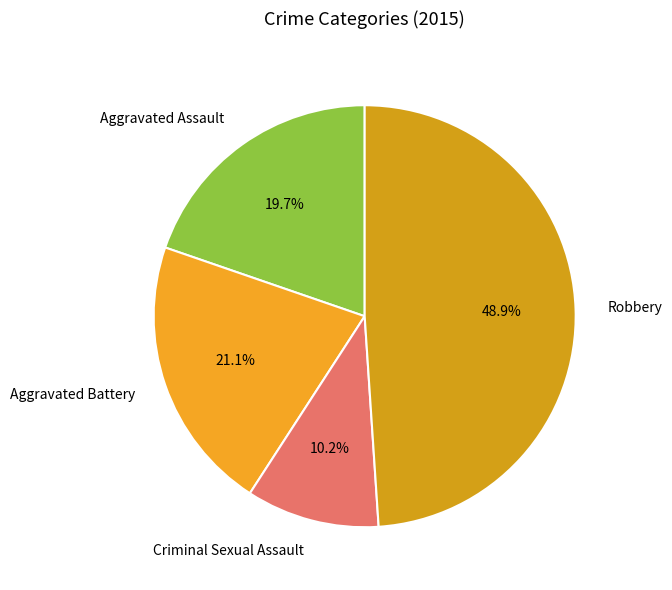

Rank the categories by value from highest to lowest.

Robbery, Aggravated Battery, Aggravated Assault, Criminal Sexual Assault